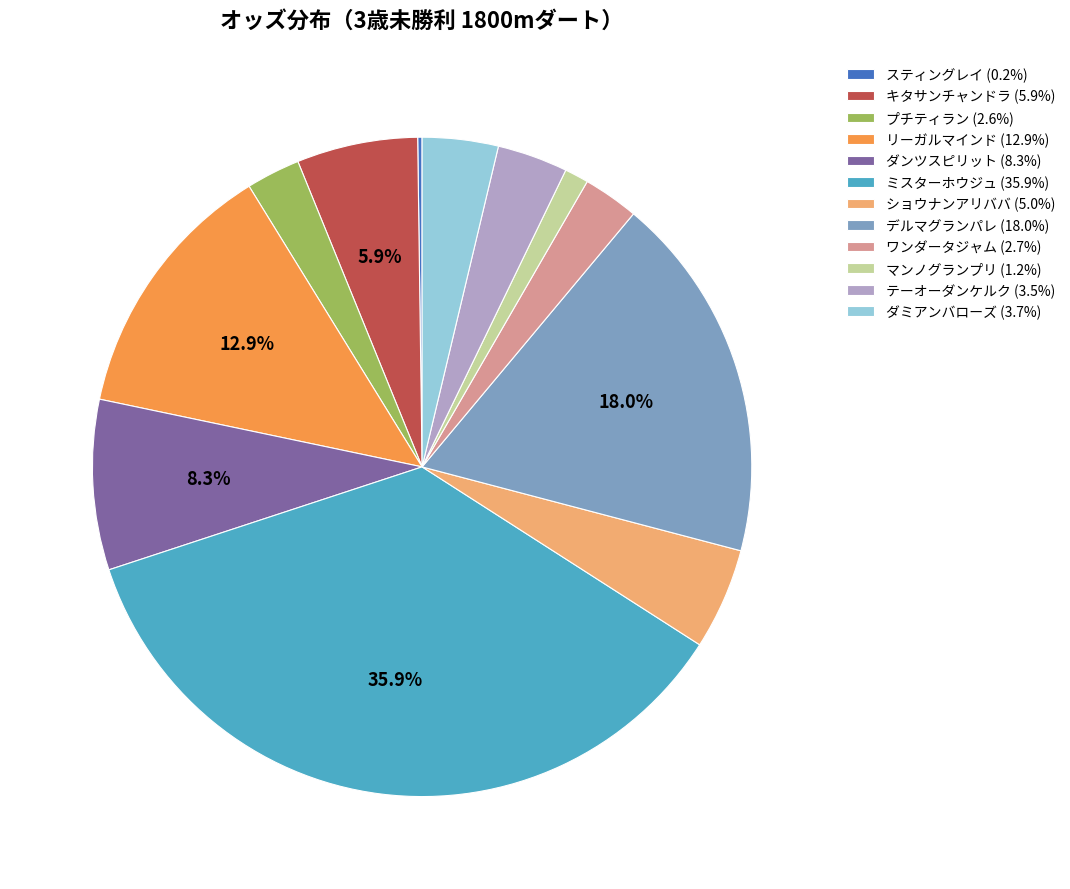

How much of the chart is everything except デルマグランパレ (18.0%)?

82.0%